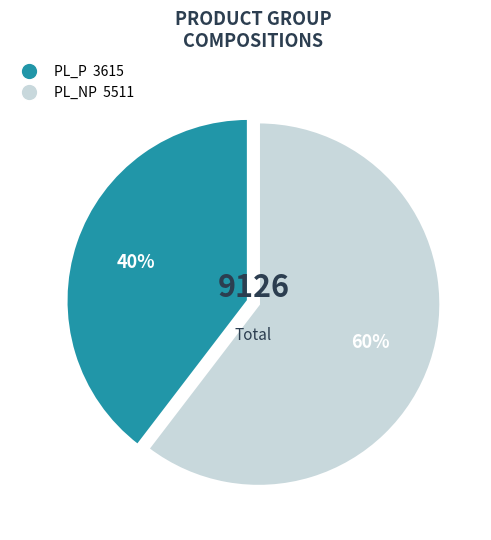

Rank the categories by value from lowest to highest.

PL_P, PL_NP